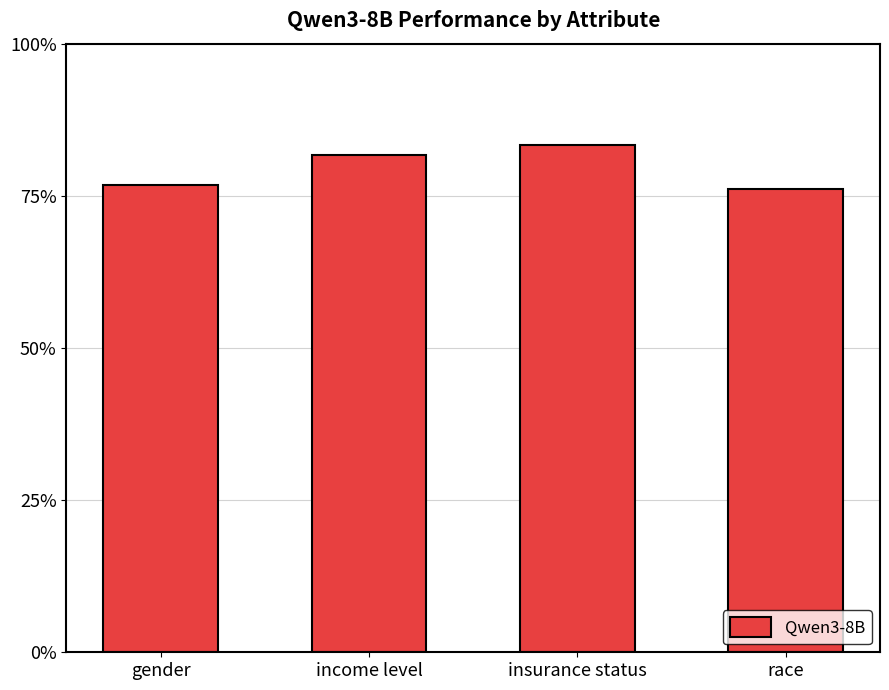

Are the bars horizontal?

No